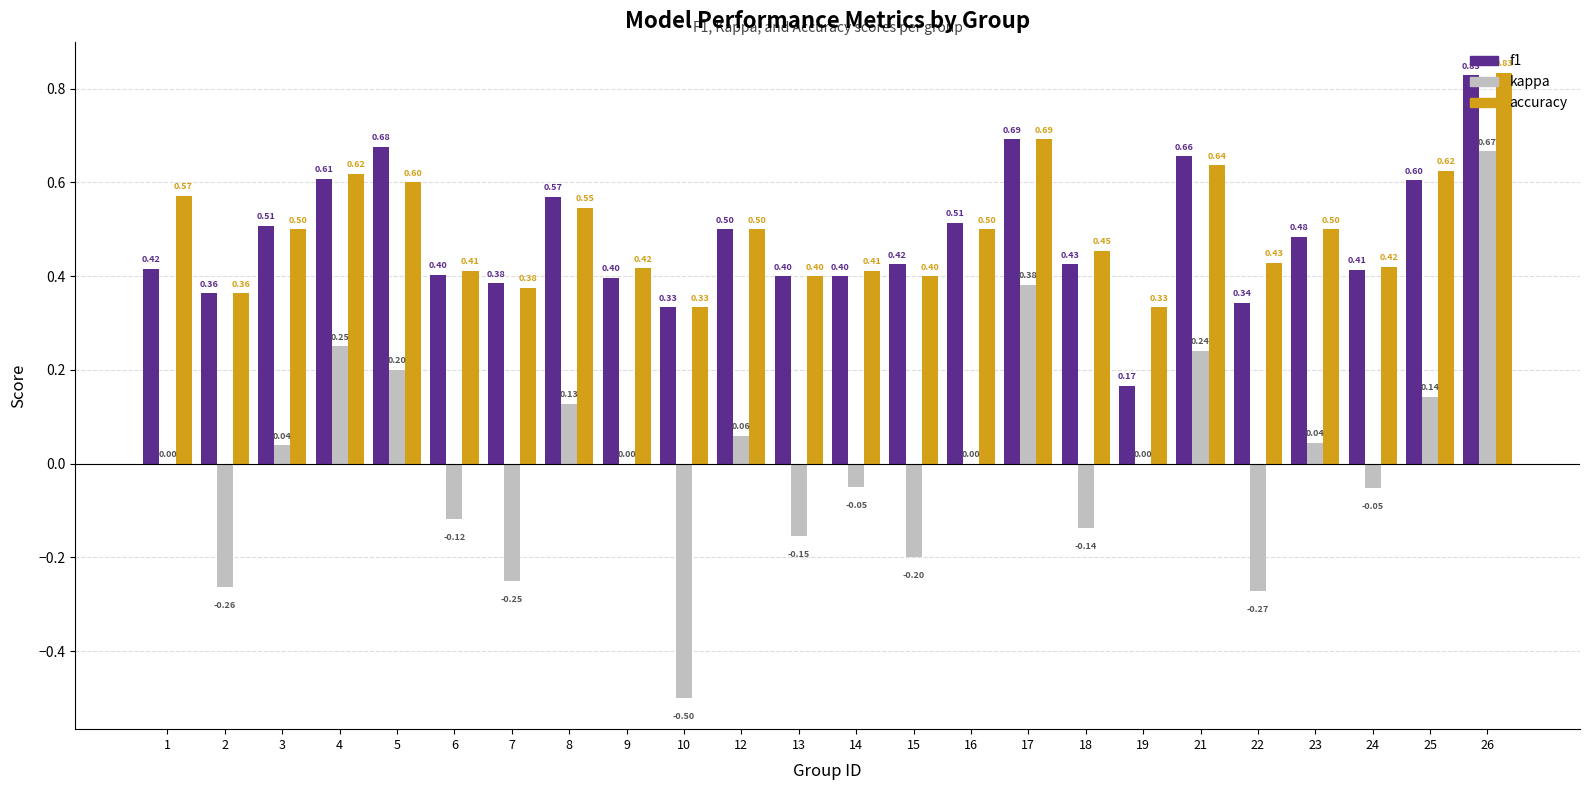

What is the sum of all accuracy values?

11.9